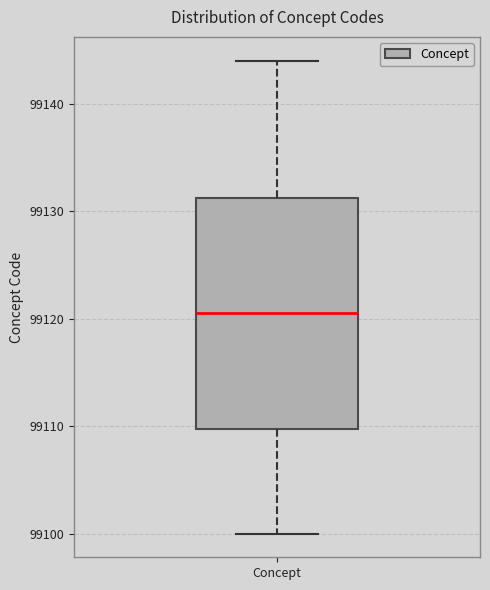

Read this box plot against the y-axis: the position of the median line, the range covered by the box, and the ends of both whiskers. The values are not printed on the chart, so give them approximately, as read against the axis.

median 99121, box 99110 to 99131, whiskers 99100 to 99144